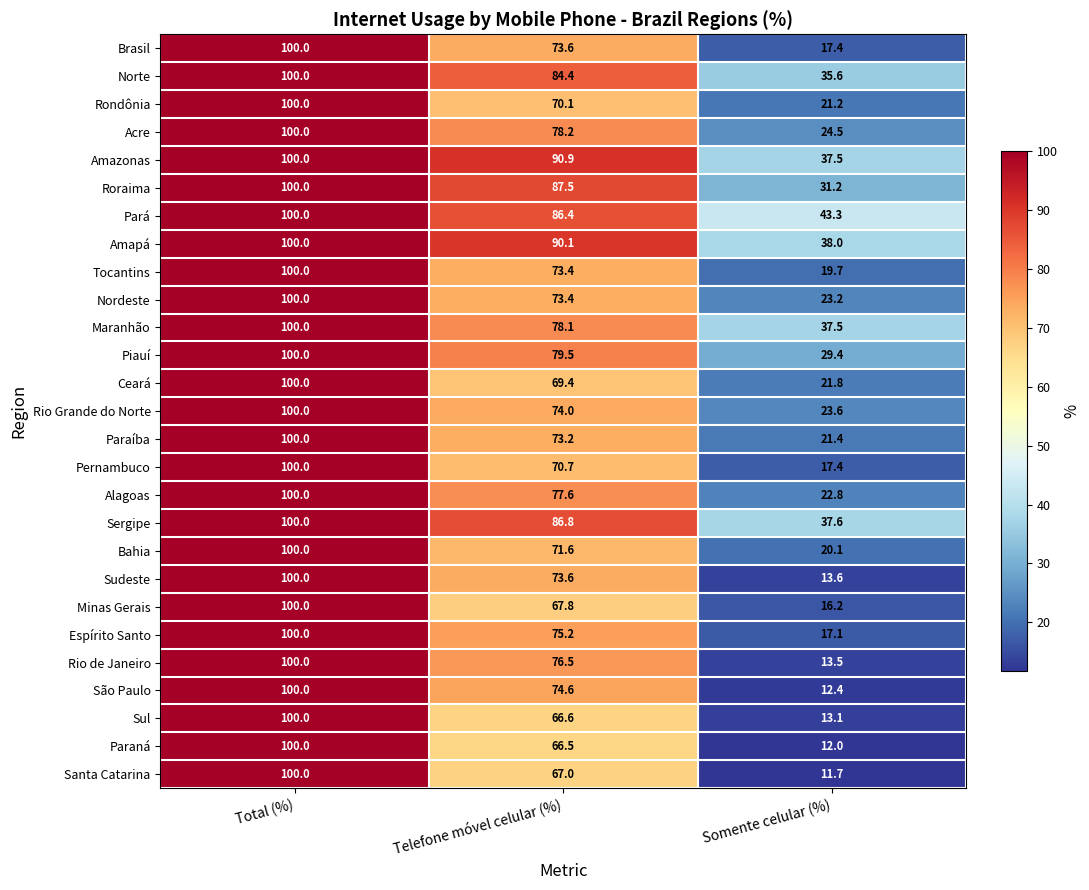

Between Total (%) and Telefone móvel celular (%), which series saw the biggest shift?

Paraná